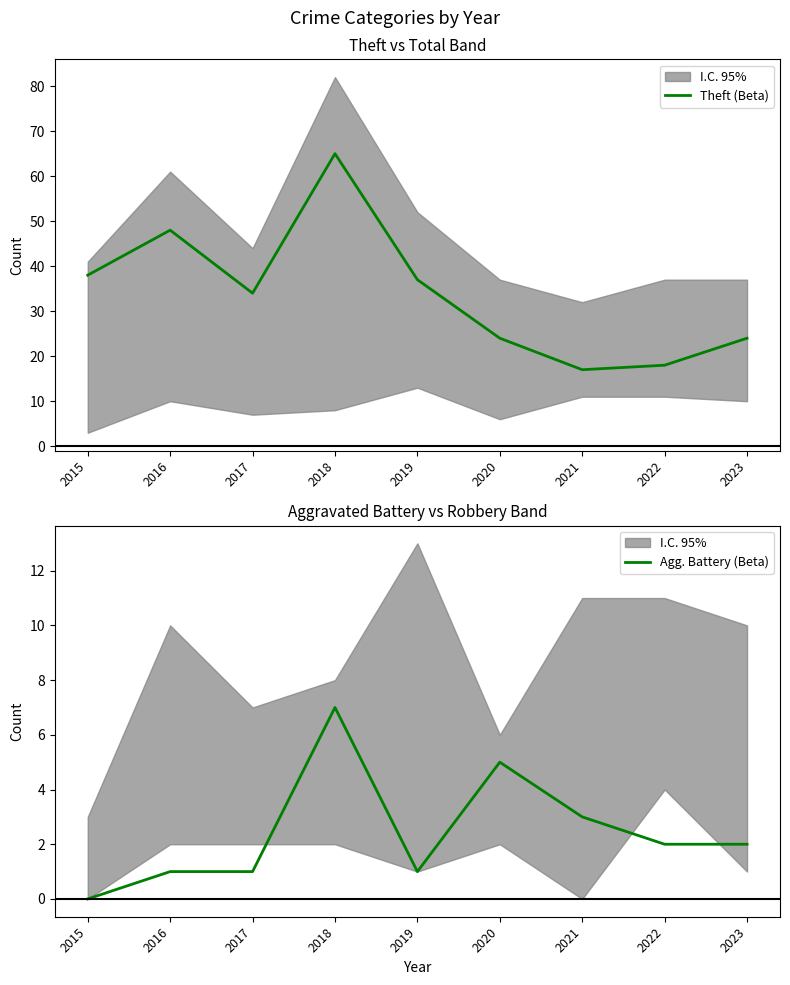

Rank the series by their maximum value, from lowest to highest.

Agg. Battery (Beta), Theft (Beta)